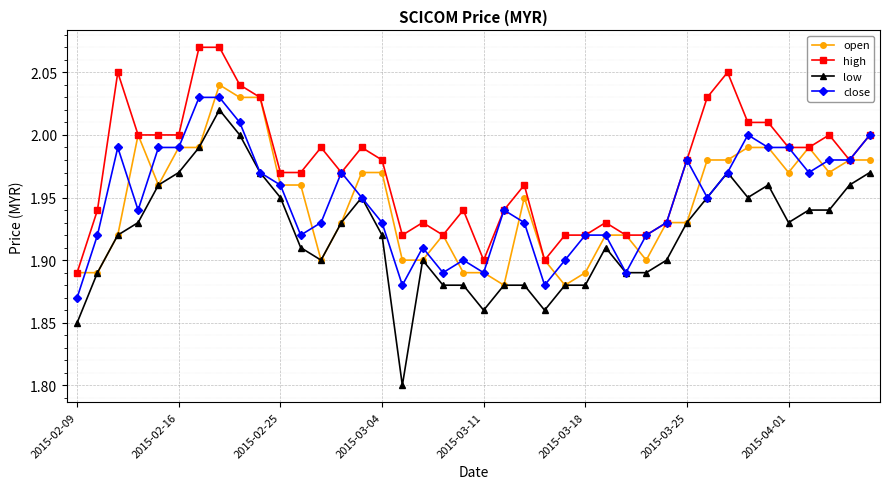

What is the difference between the maximum and minimum values in the open series?

0.2